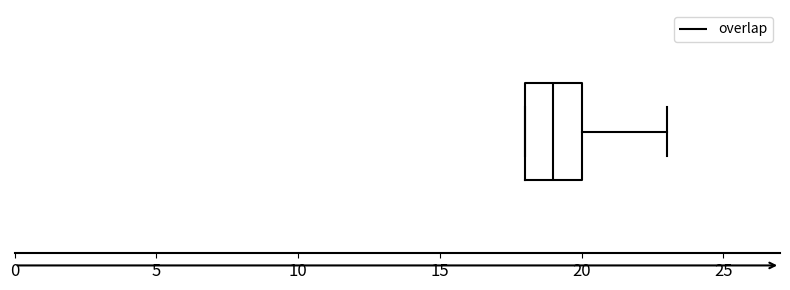

Read this box plot against the x-axis: the position of the median line, the range covered by the box, and the ends of both whiskers. The values are not printed on the chart, so give them approximately, as read against the axis.

median 19, box 18 to 20, whiskers 18 to 23